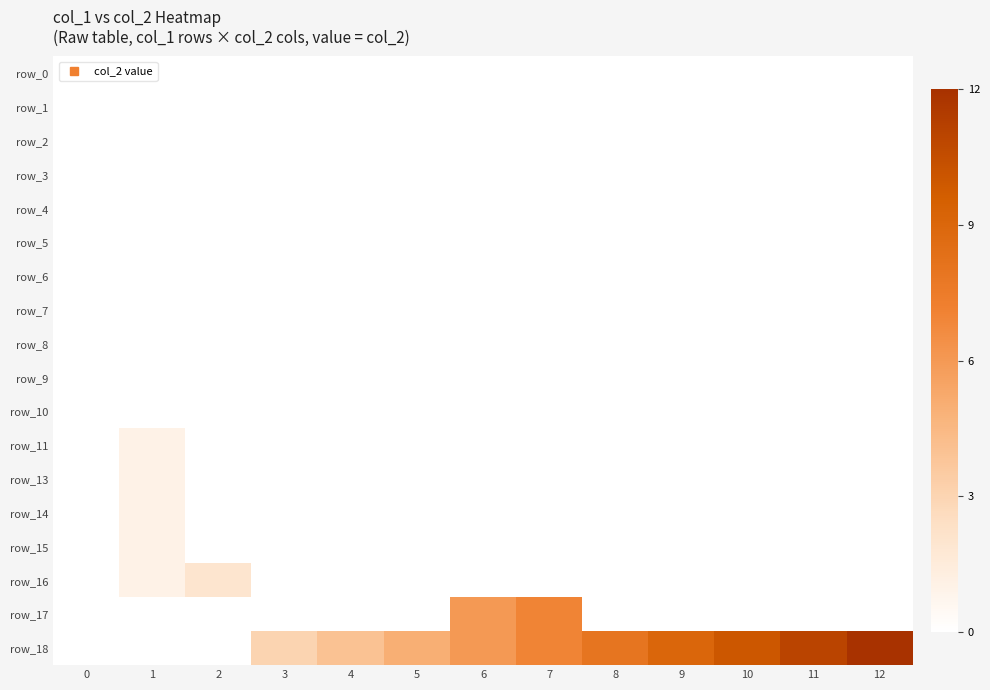

Reading right to left, transcribe all the data shown in this chart.

row_0: 0	0	0	0	0	0	0	0	0	0	0	0	0
row_1: 0	0	0	0	0	0	0	0	0	0	0	0	0
row_2: 0	0	0	0	0	0	0	0	0	0	0	0	0
row_3: 0	0	0	0	0	0	0	0	0	0	0	0	0
row_4: 0	0	0	0	0	0	0	0	0	0	0	0	0
row_5: 0	0	0	0	0	0	0	0	0	0	0	0	0
row_6: 0	0	0	0	0	0	0	0	0	0	0	0	0
row_7: 0	0	0	0	0	0	0	0	0	0	0	0	0
row_8: 0	0	0	0	0	0	0	0	0	0	0	0	0
row_9: 0	0	0	0	0	0	0	0	0	0	0	0	0
row_10: 0	0	0	0	0	0	0	0	0	0	0	0	0
row_11: 0	0	0	0	0	0	0	0	0	0	0	1	0
row_12: 0	0	0	0	0	0	0	0	0	0	0	1	0
row_13: 0	0	0	0	0	0	0	0	0	0	0	1	0
row_14: 0	0	0	0	0	0	0	0	0	0	0	1	0
row_15: 0	0	0	0	0	0	0	0	0	0	2	1	0
row_16: 0	0	0	0	0	7	6	0	0	0	0	0	0
row_17: 12	11	10	9	8	7	6	5	4	3	0	0	0